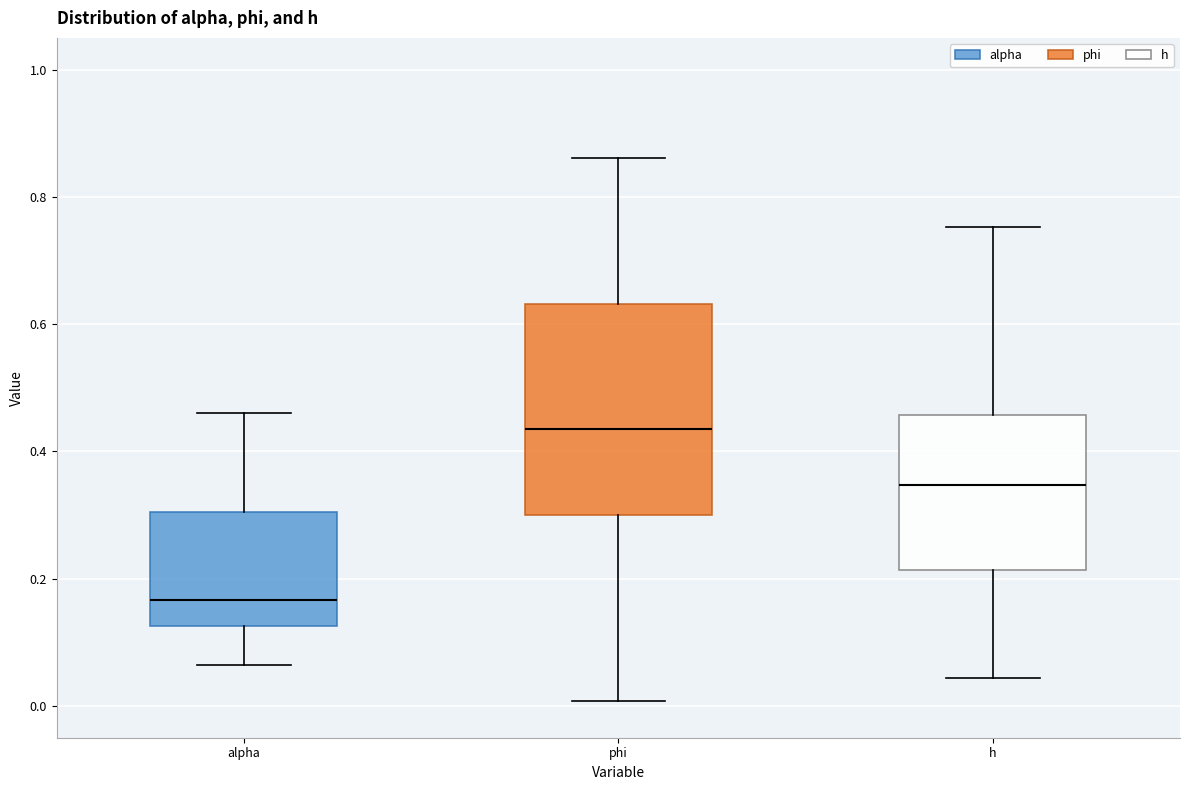

Which box's median line is the lowest?

alpha